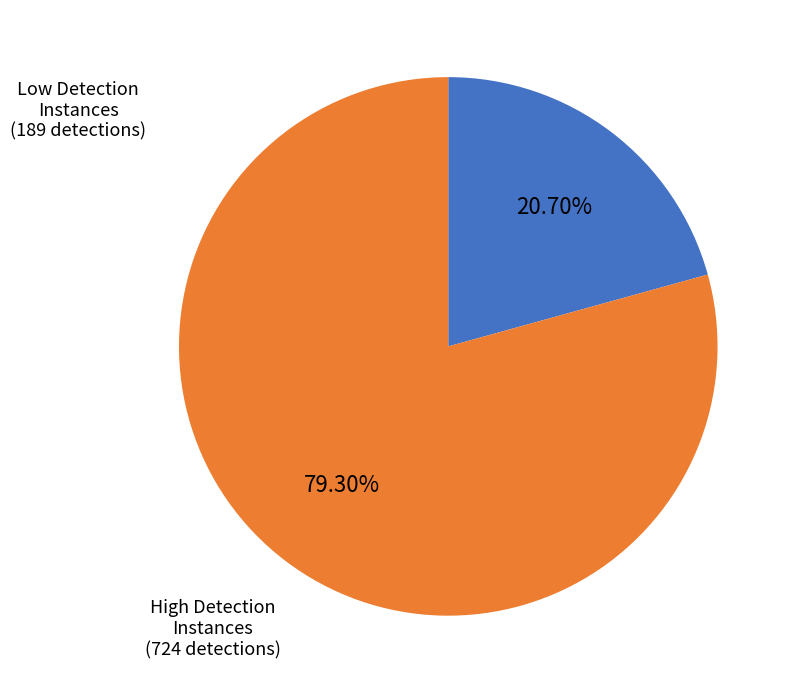

Is there any slice that represents more than half of the pie?

Yes